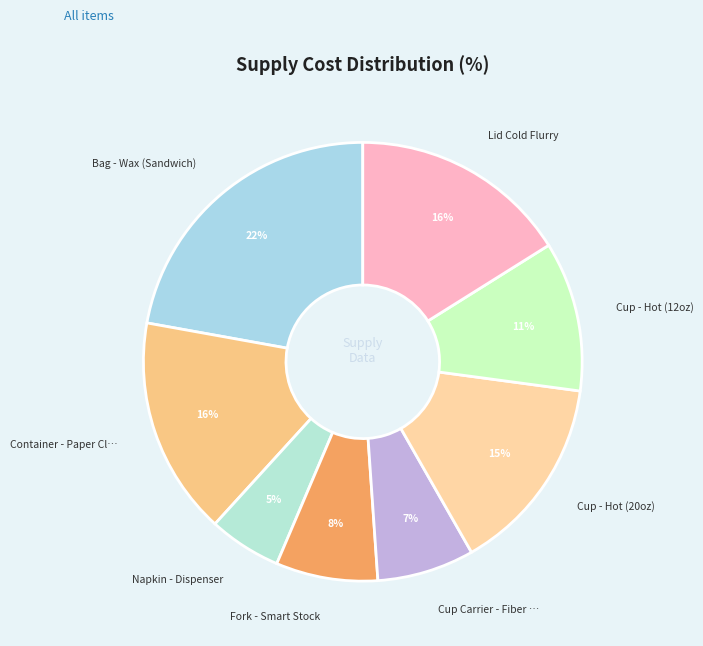

Is there a majority slice in this chart?

No